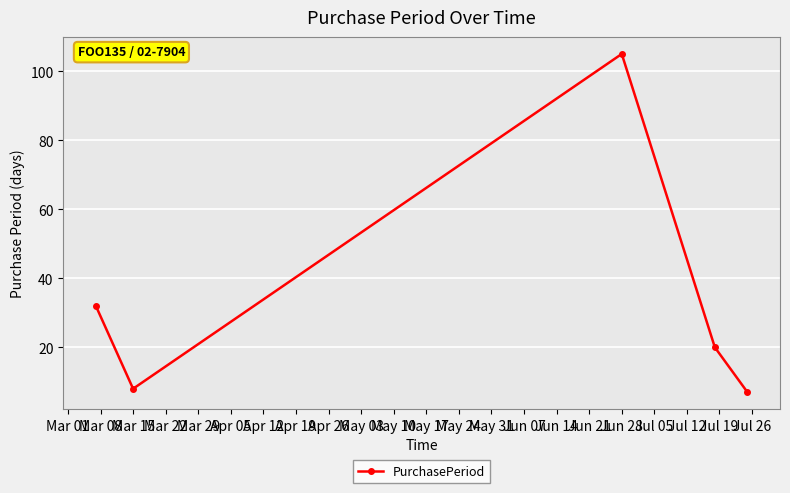

What is the difference between the maximum and minimum values?

98